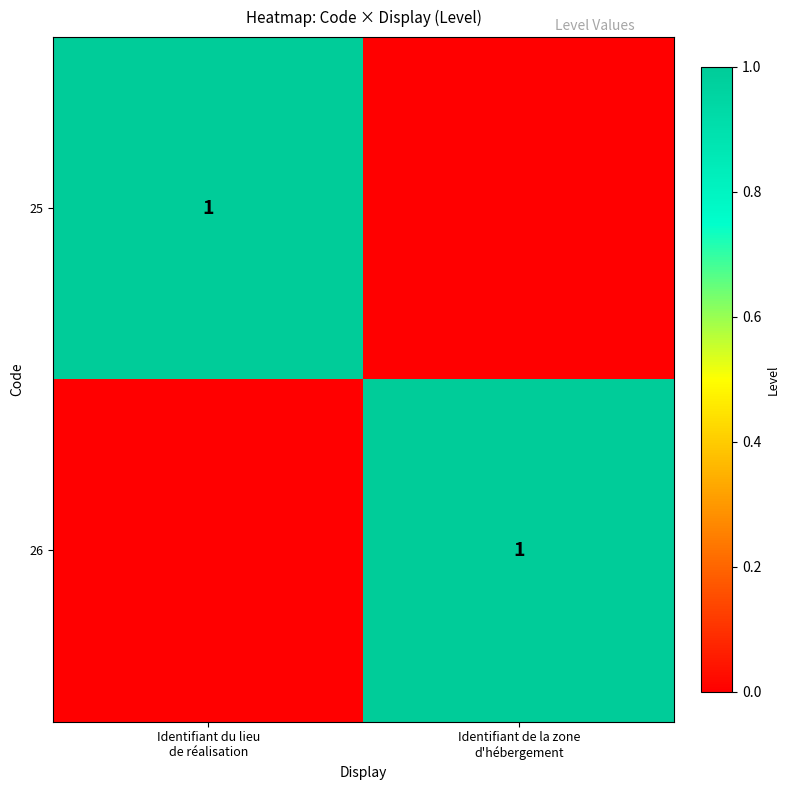

The 26 series shows 1 at Identifiant de la zone d'hébergement. True or false?

True